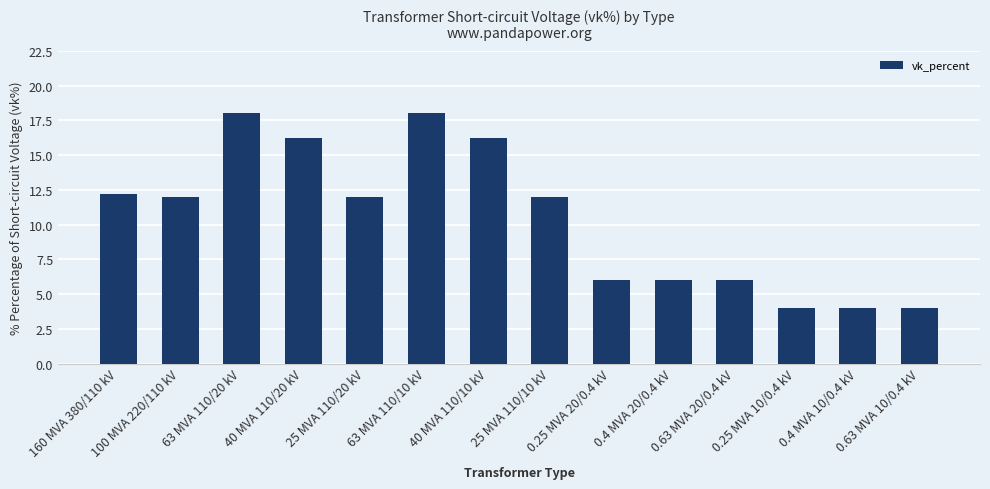

What is the greatest value displayed?

18.0